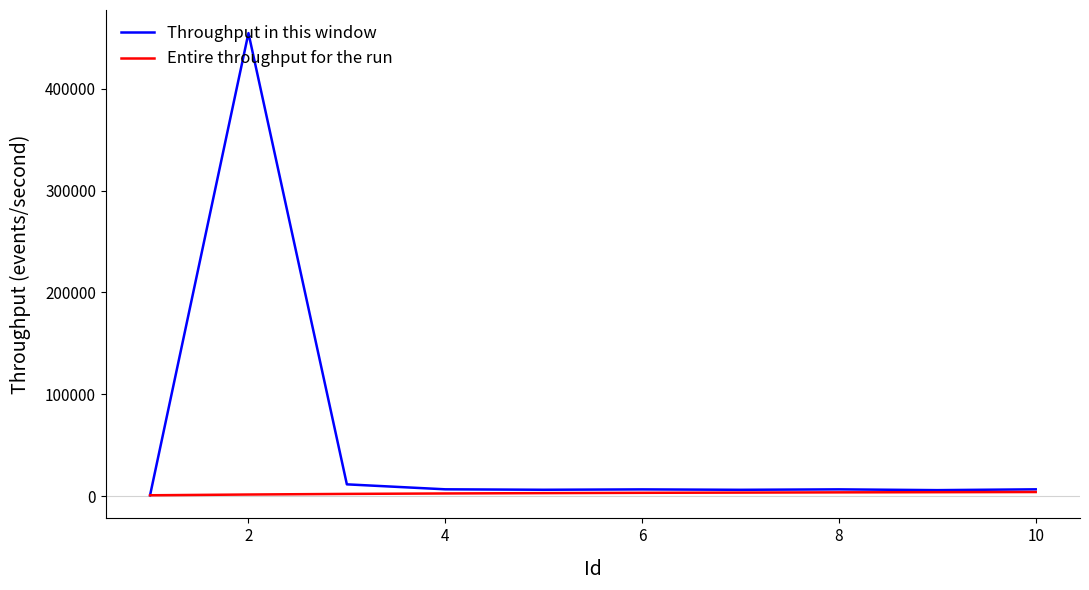

Which series has the largest total across all categories?

Throughput in this window